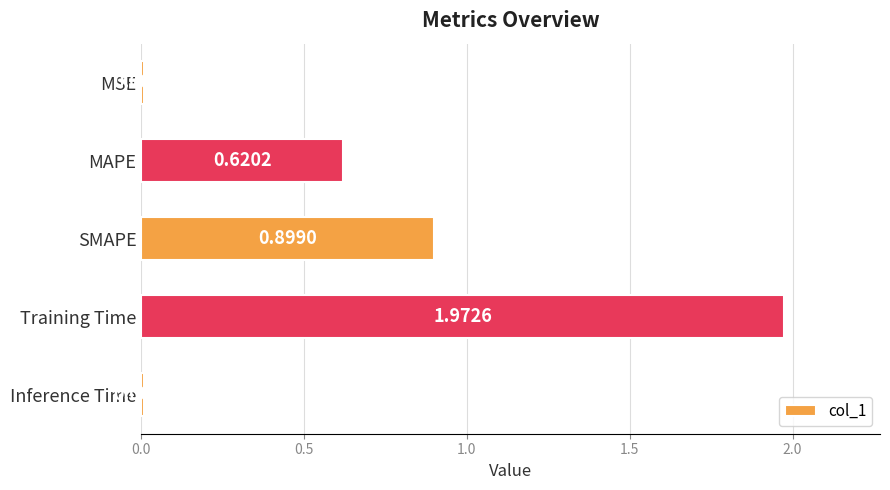

At which label is the value closest to 0?

MSE